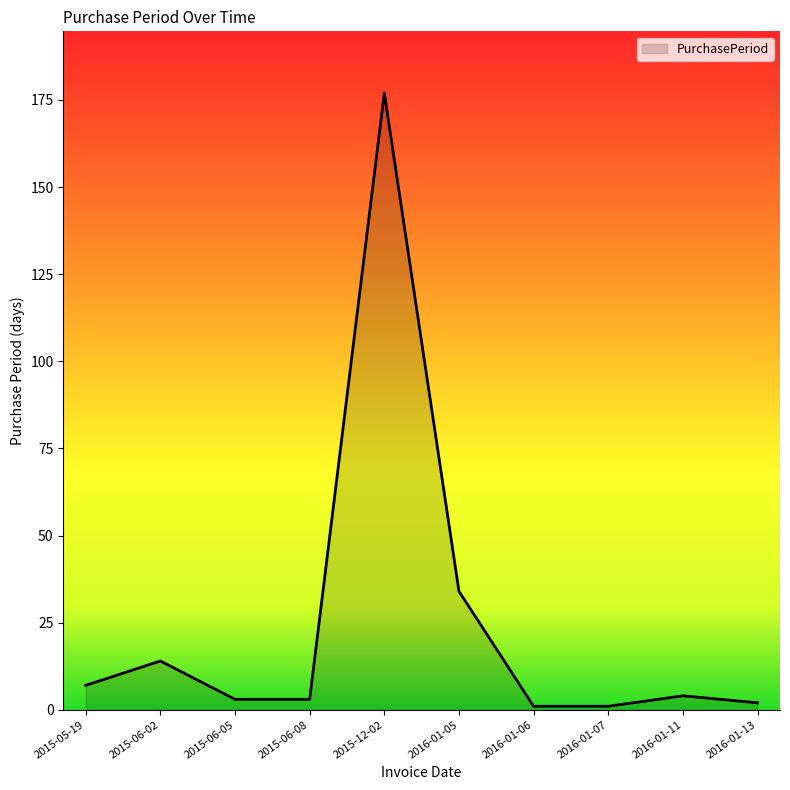

What is the sum of all values?

246